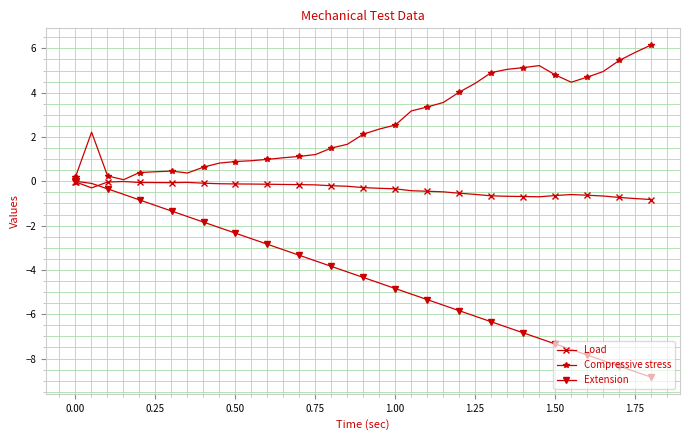

List the series in order of their overall mean, lowest first.

Extension, Load, Compressive stress